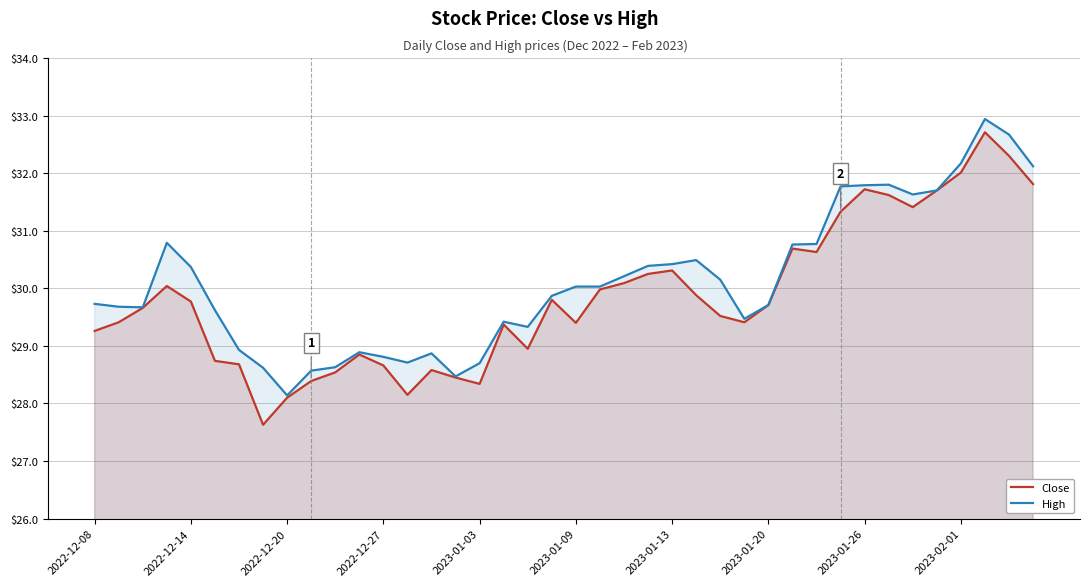

Rank the series by their maximum value, from highest to lowest.

High, Close